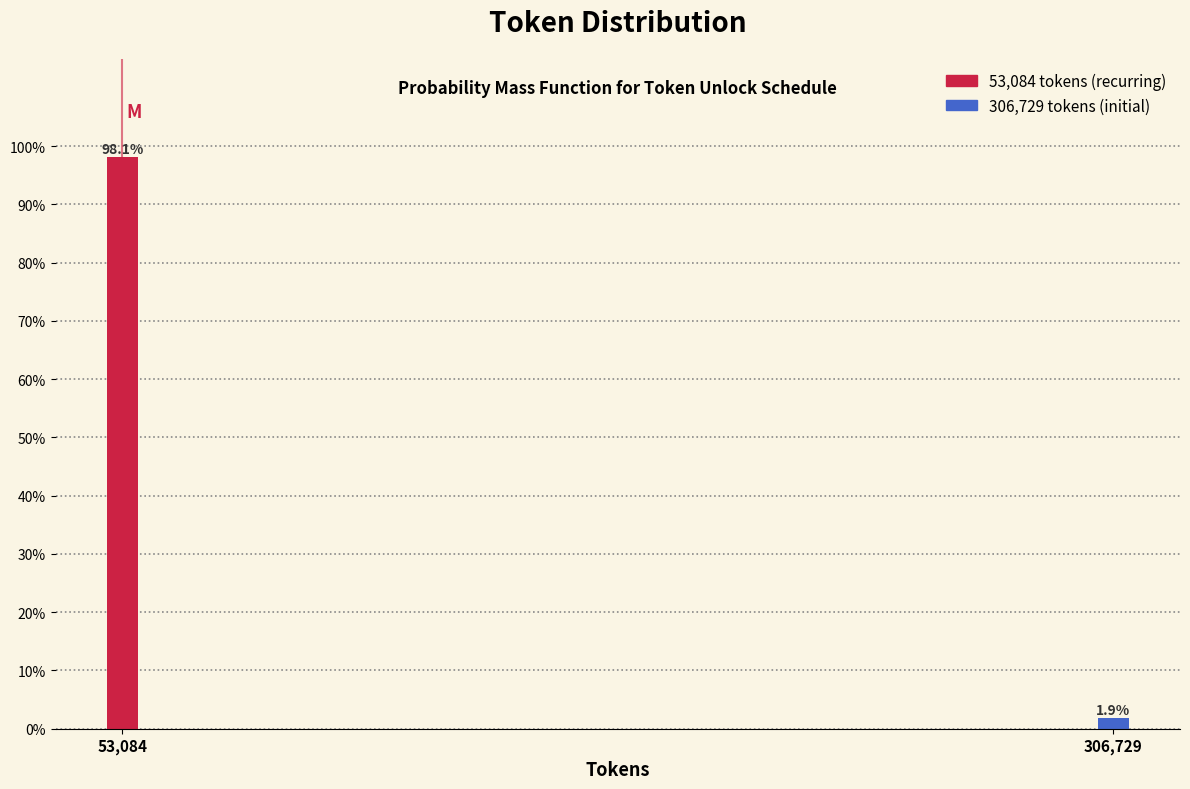

Are the bars horizontal?

No